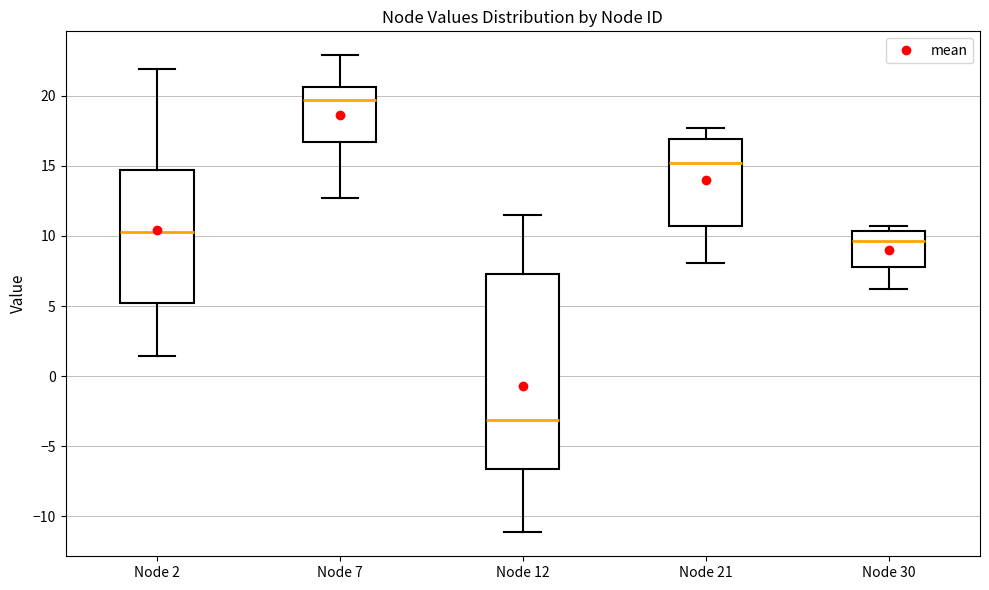

Reading left to right, transcribe this box plot: for each box, give where its median line is, the range the box spans, and where its two whiskers end, as read against the y-axis. The values are not printed on the chart, so give them approximately, as read against the axis.

Node 2: median 10.5, box 5.0 to 14.5, whiskers 1.5 to 22.0
Node 7: median 19.5, box 16.5 to 20.5, whiskers 12.5 to 23.0
Node 12: median -3.0, box -6.5 to 7.5, whiskers -11.0 to 11.5
Node 21: median 15.0, box 10.5 to 17.0, whiskers 8.0 to 17.5
Node 30: median 9.5, box 8.0 to 10.5, whiskers 6.0 to 10.5 (just above the box's upper edge)